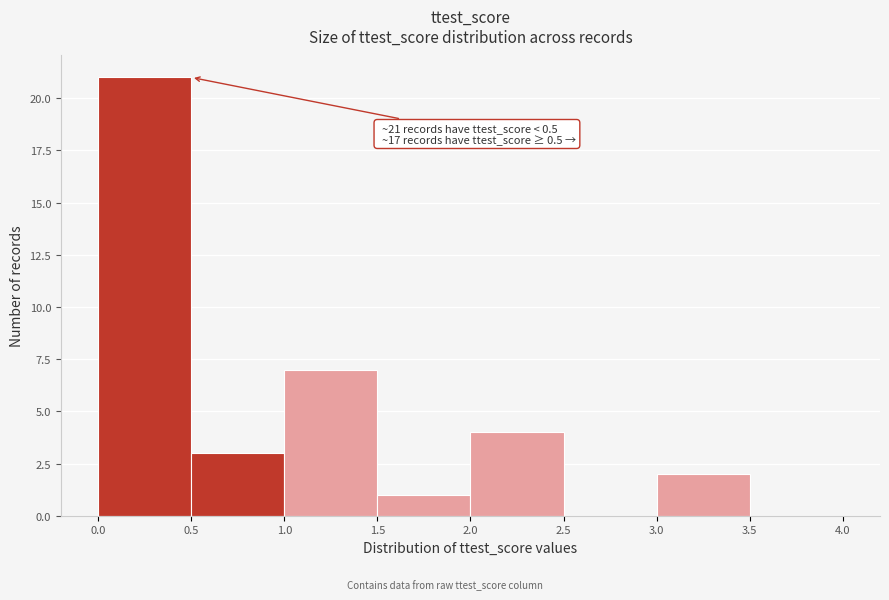

Which range on the x-axis has the tallest bar?

0.0 to 0.5